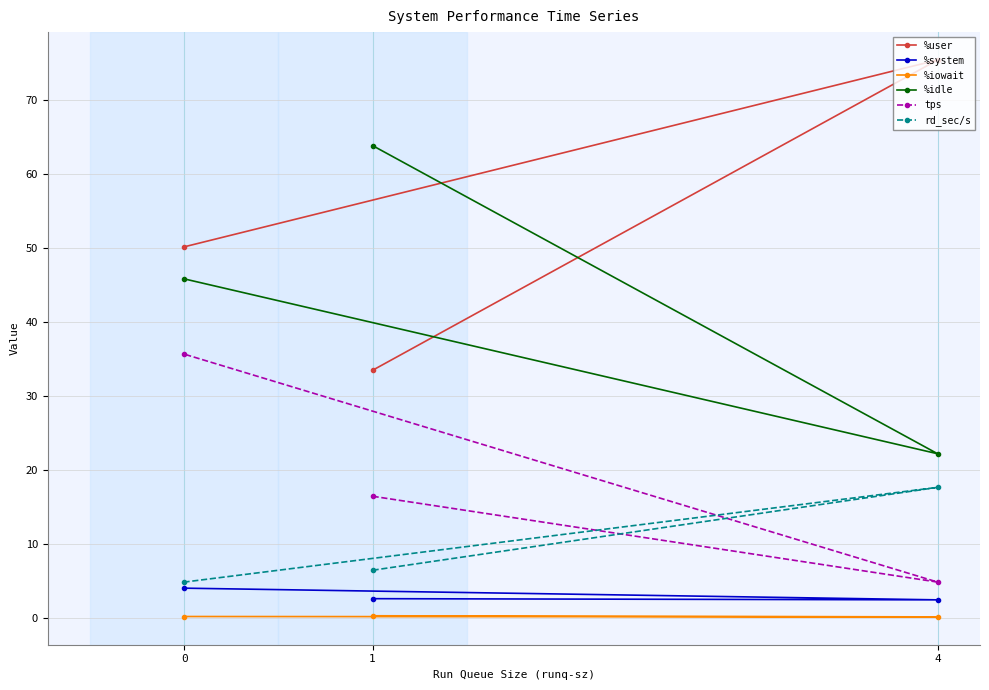

True or false: %idle has a value of 22.1 at 4.

True